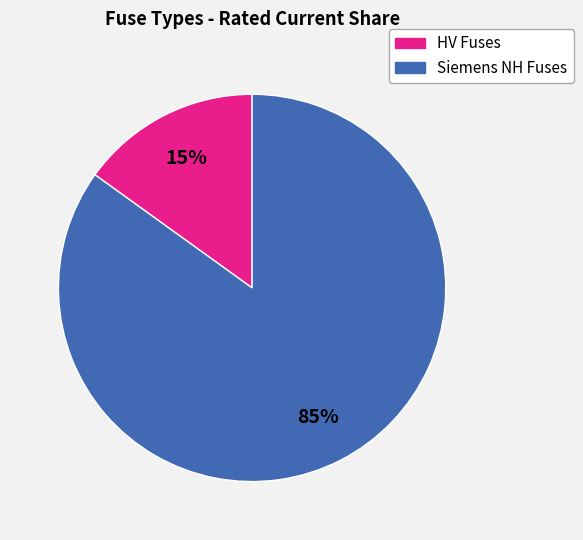

To the nearest percent, what is the difference between the largest and smallest slice percentages?

70%